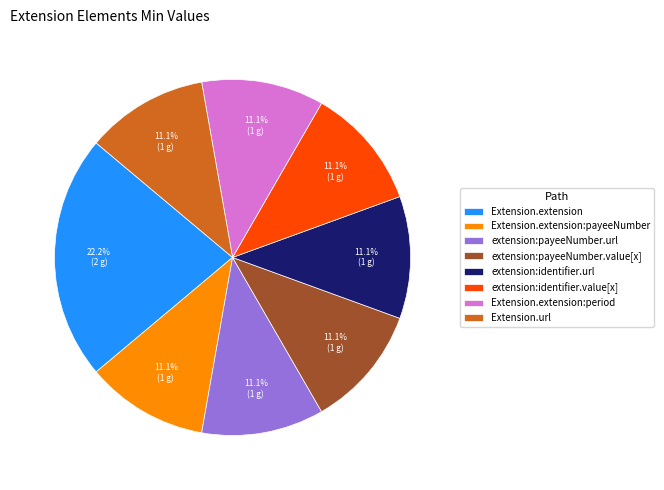

Which slice is the largest?

Extension.extension